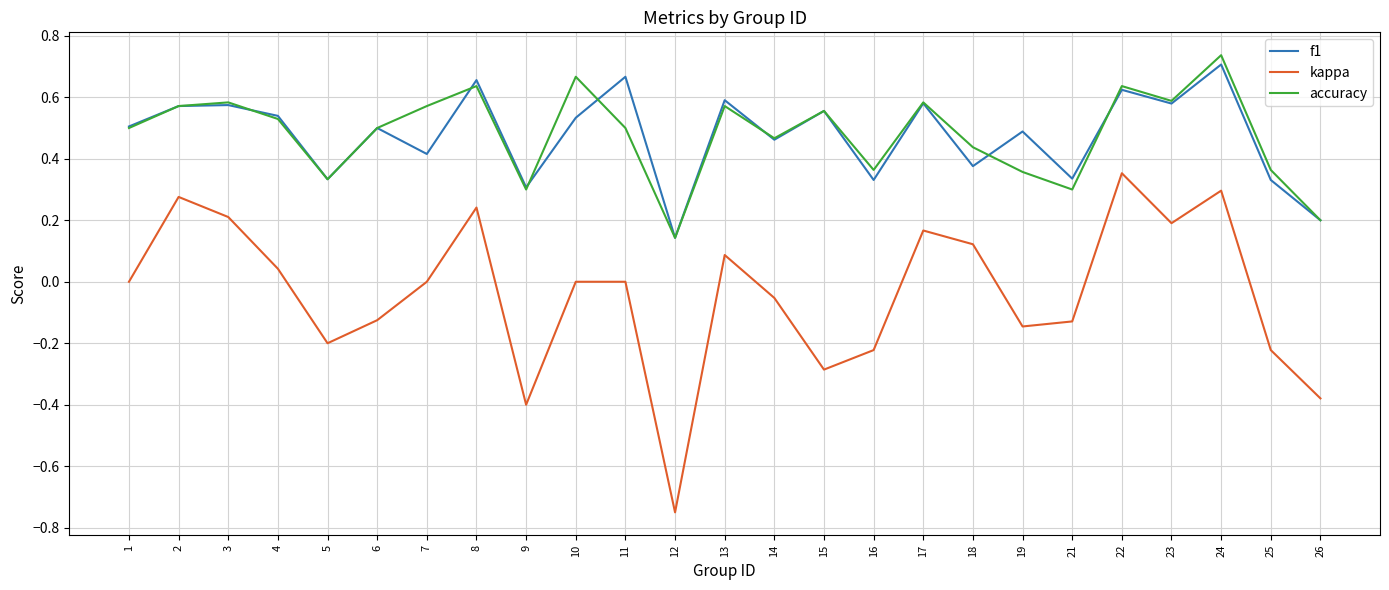

True or false: kappa has a value of 0.3 at 23.

False